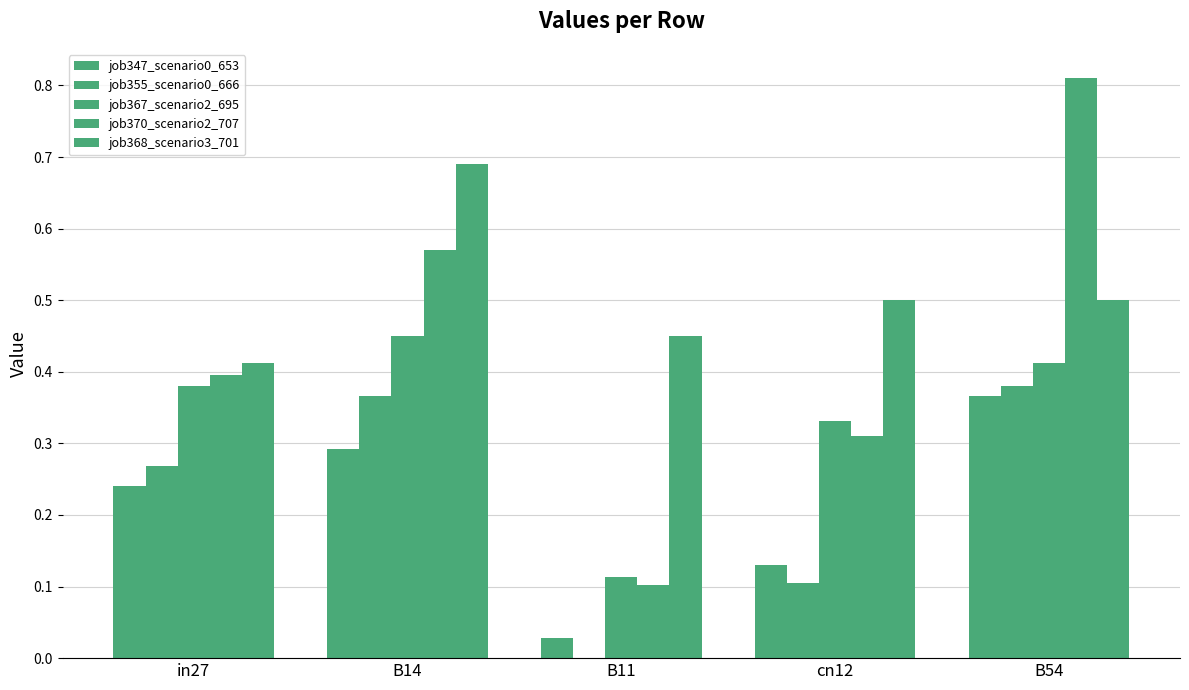

How many groups of bars are there?

5